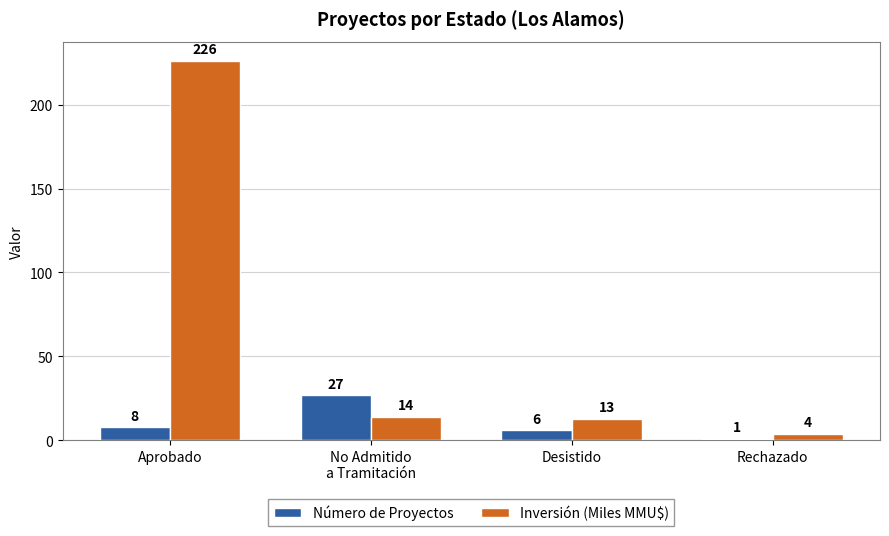

Which category has the highest value across all series?

Aprobado